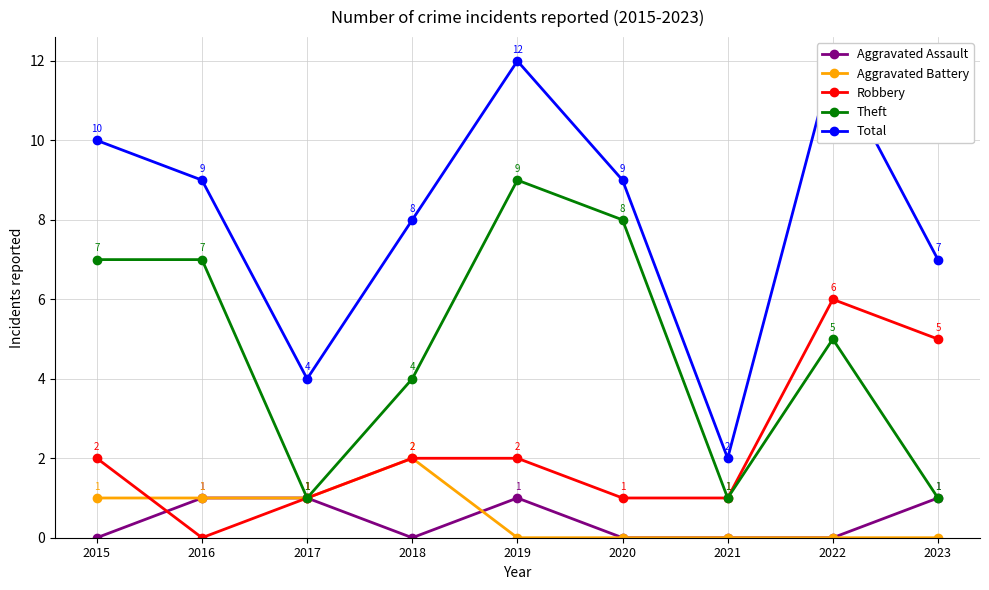

Is this an area chart (filled region under the line)?

No